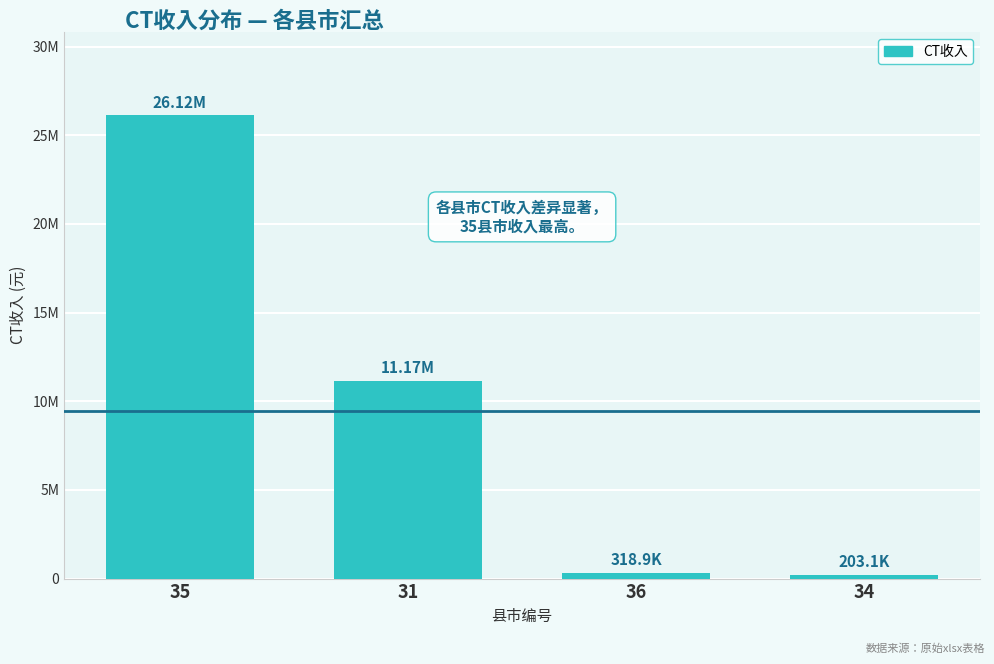

What is the sum of all values?

37807113